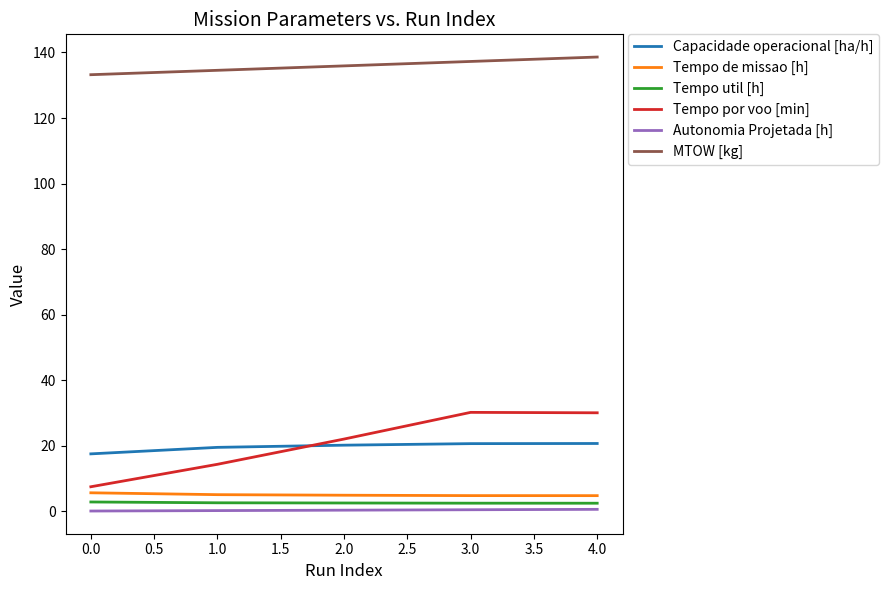

What is the maximum value shown in the chart?

138.6